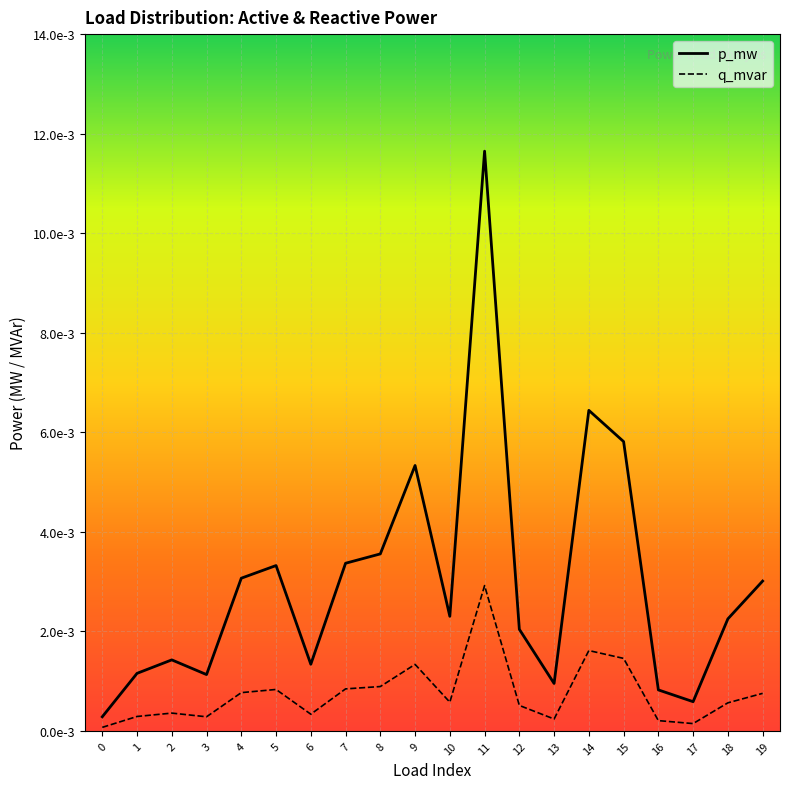

True or false: p_mw and q_mvar intersect in this chart.

False